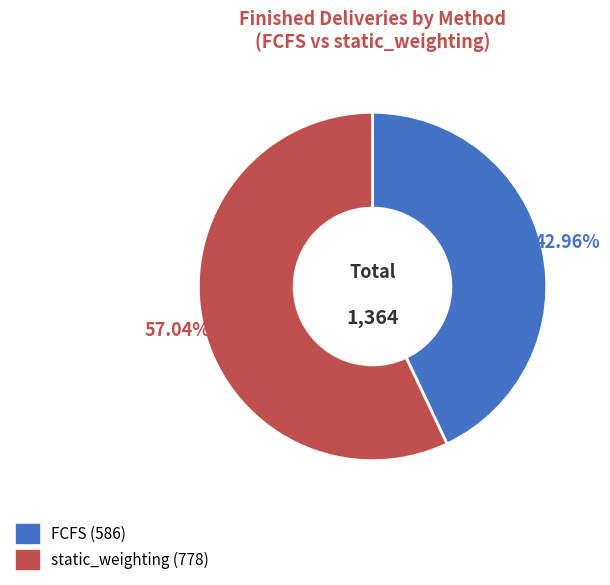

What is the ratio of the value at static_weighting to the value at FCFS?

1.3